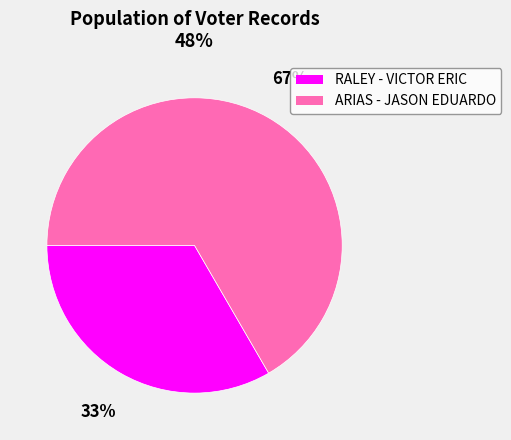

How many segments does this pie chart have?

2